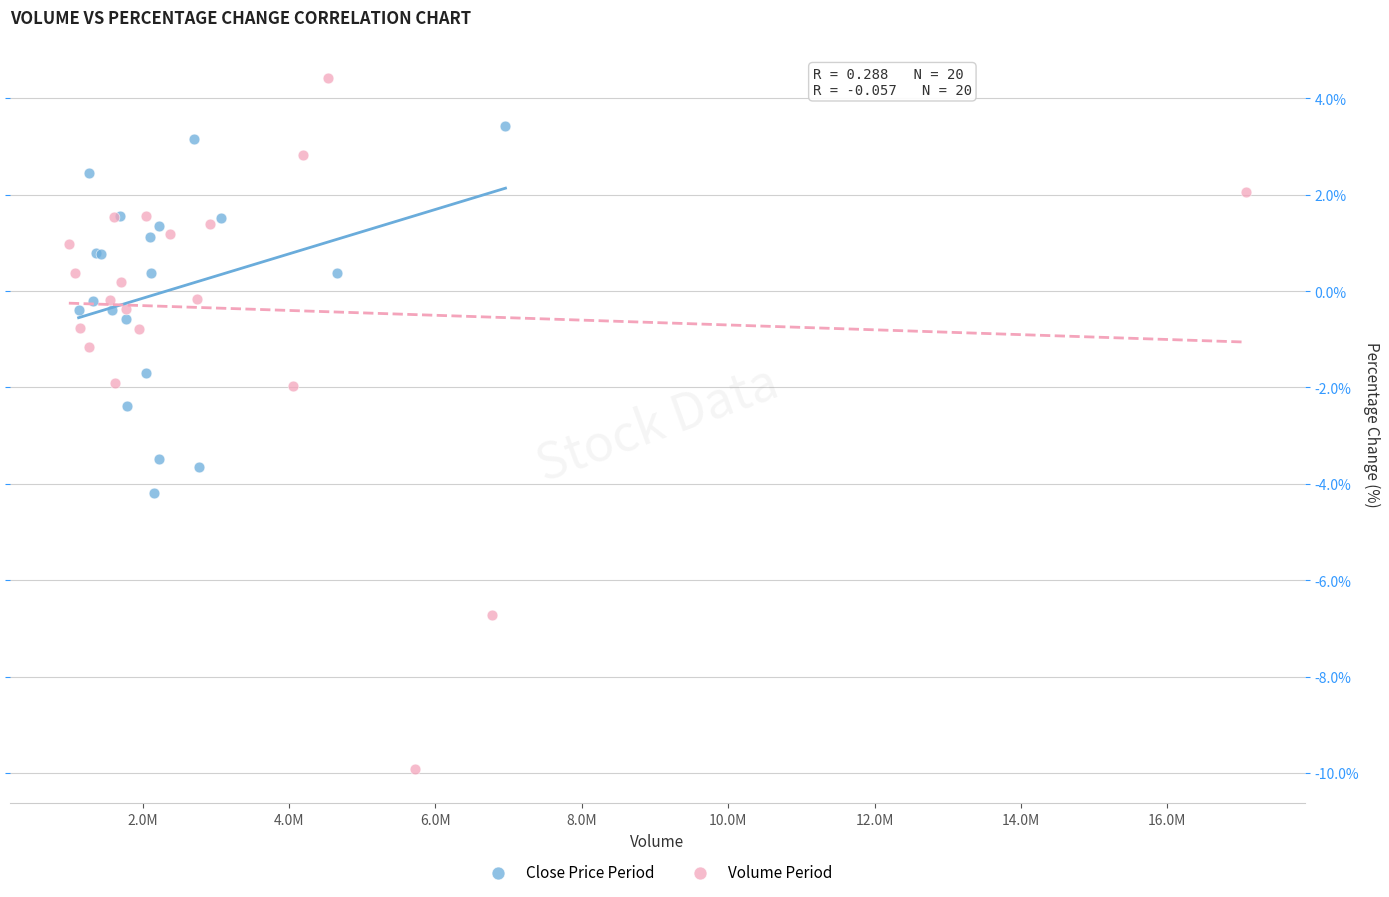

Which series contains the lowest Y value?

Volume Period